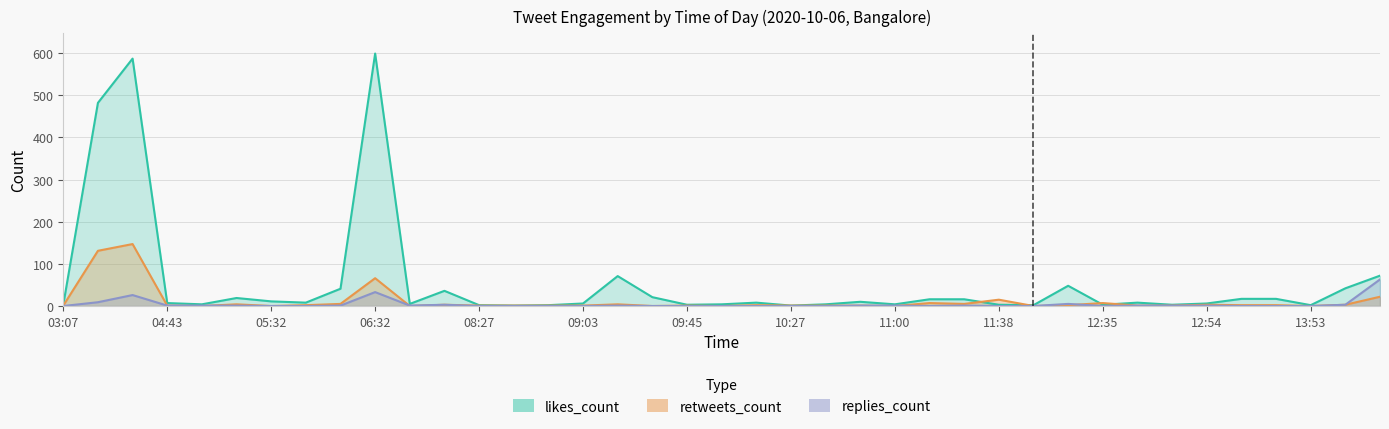

Where is likes_count nearest to the value 300?

retweets_count